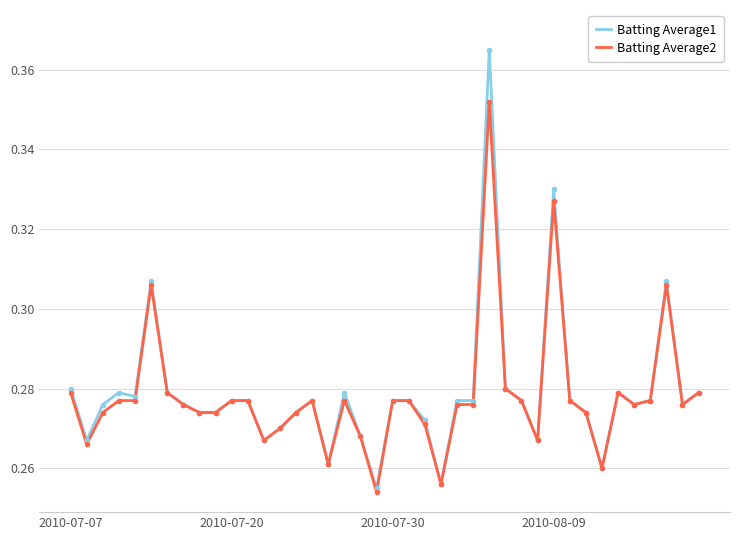

Rank the series by their maximum value, from highest to lowest.

Batting Average1, Batting Average2